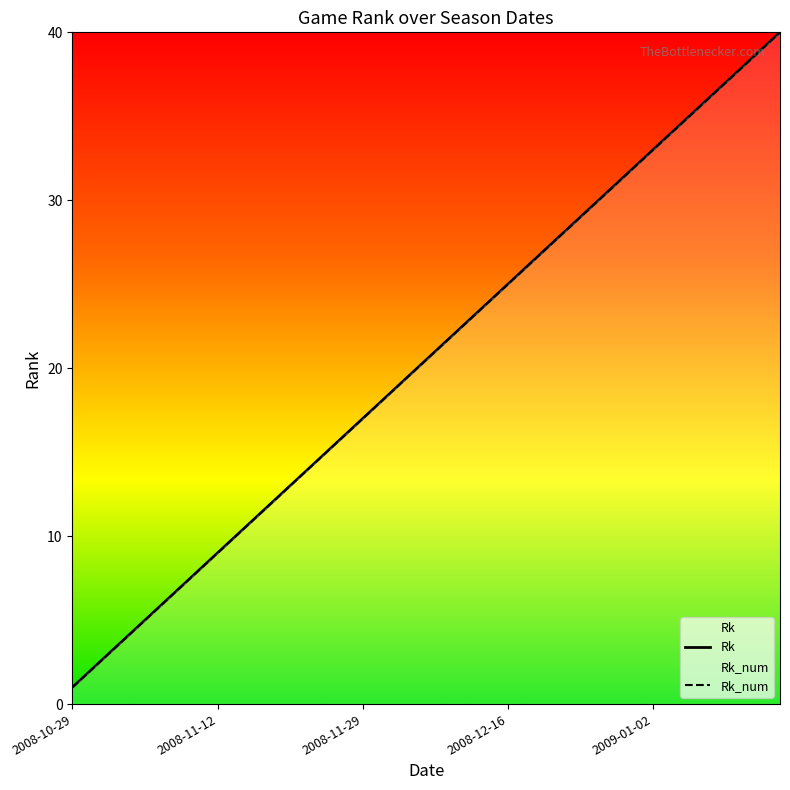

What is the difference between the maximum and minimum values in the Rk_num series?

39